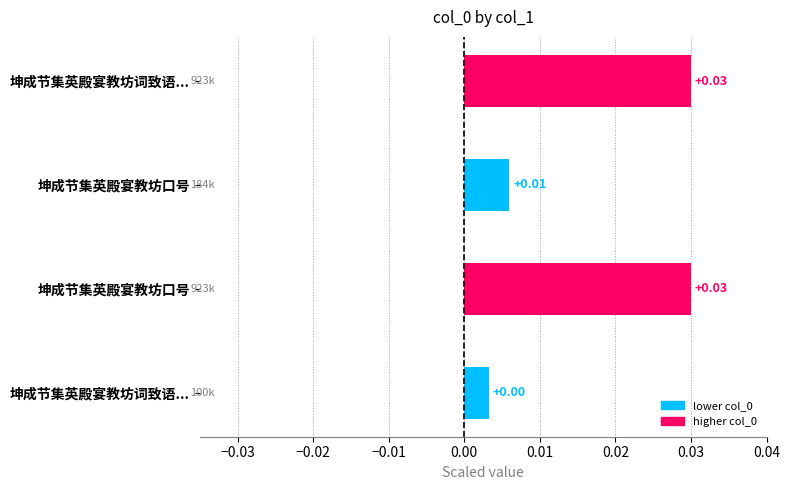

Does the chart contain any negative values?

No